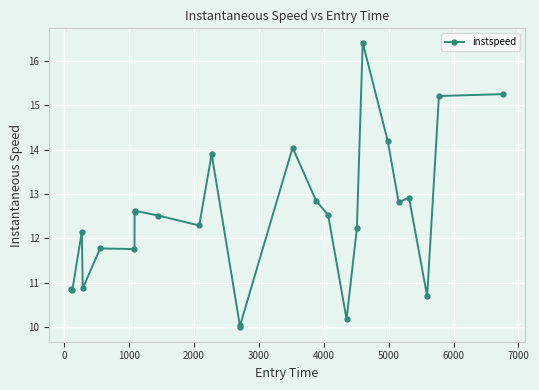

Count the number of values greater than 12.

16